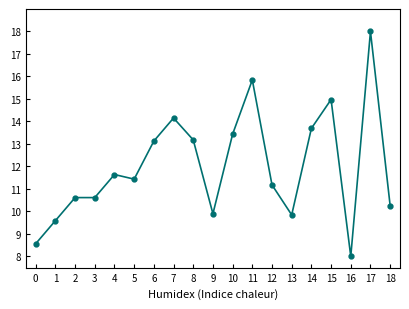

Reading left to right, extract all data points from this chart.

0=8.6	1=9.6	2=10.6	3=10.6	4=11.6	5=11.4	6=13.1	7=14.2	8=13.2	9=9.9	10=13.4	11=15.8	12=11.2	13=9.8	14=13.7	15=15.0	16=8.0	17=18.0	18=10.3